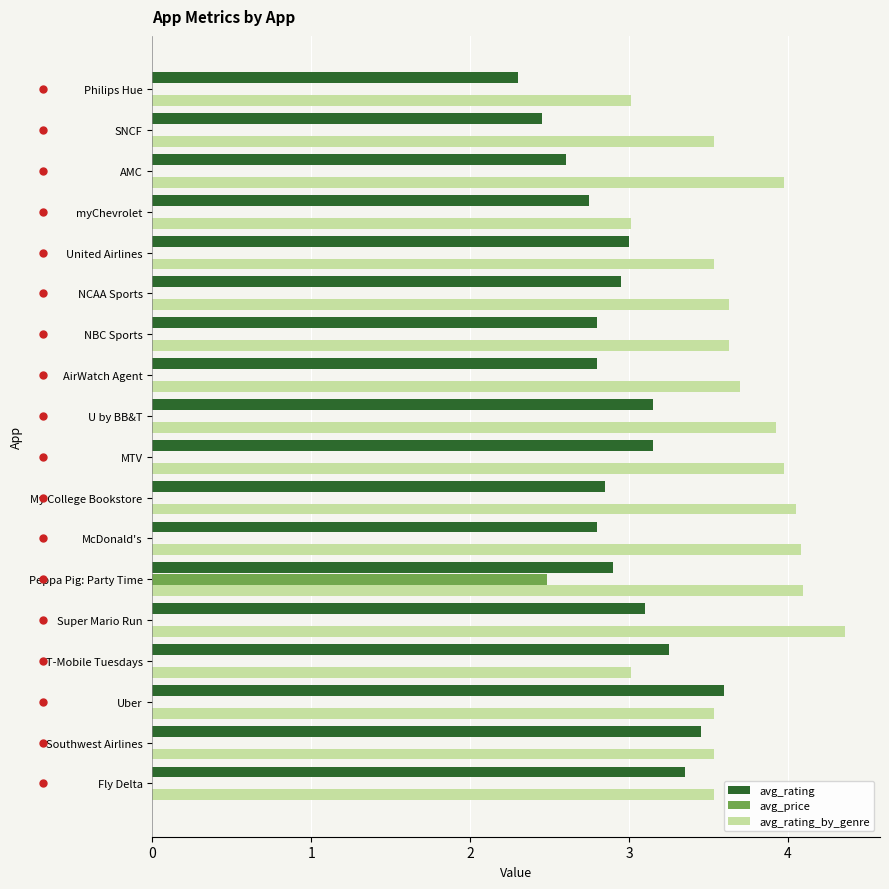

What is the maximum value shown in the chart?

4.4